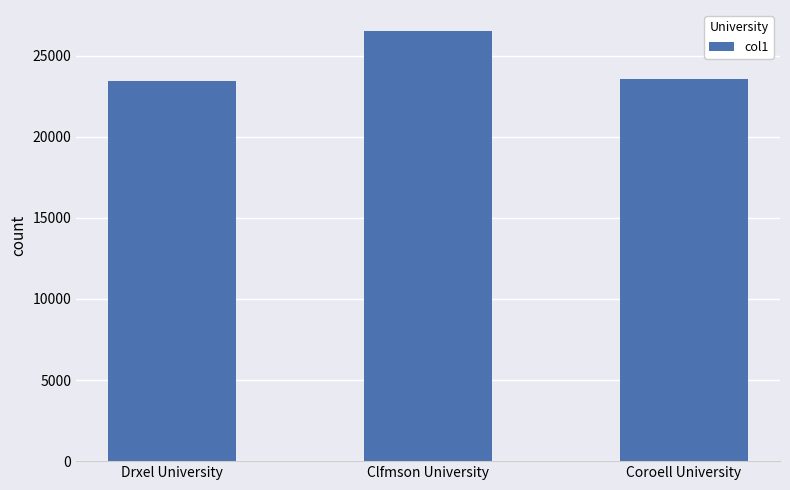

Approximately how many times larger is the value at Coroell University compared to Drxel University?

1.0